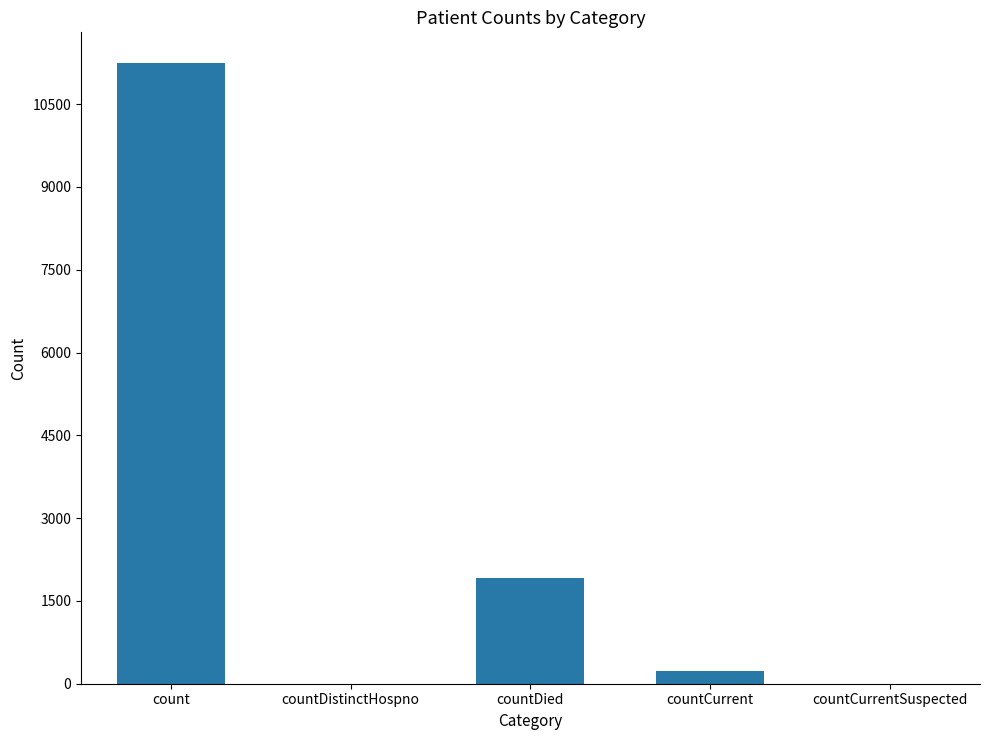

What is the maximum value shown in the chart?

11238